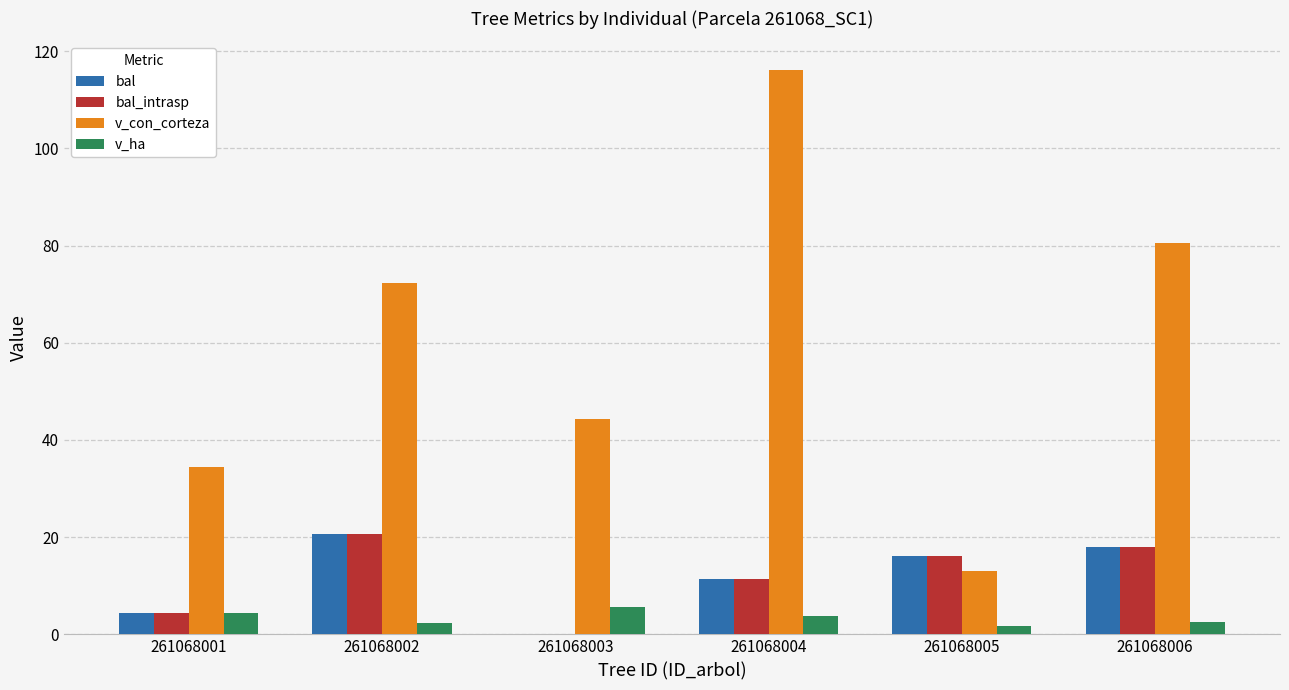

Between 261068001 and 261068004, which series saw the biggest shift?

v_con_corteza